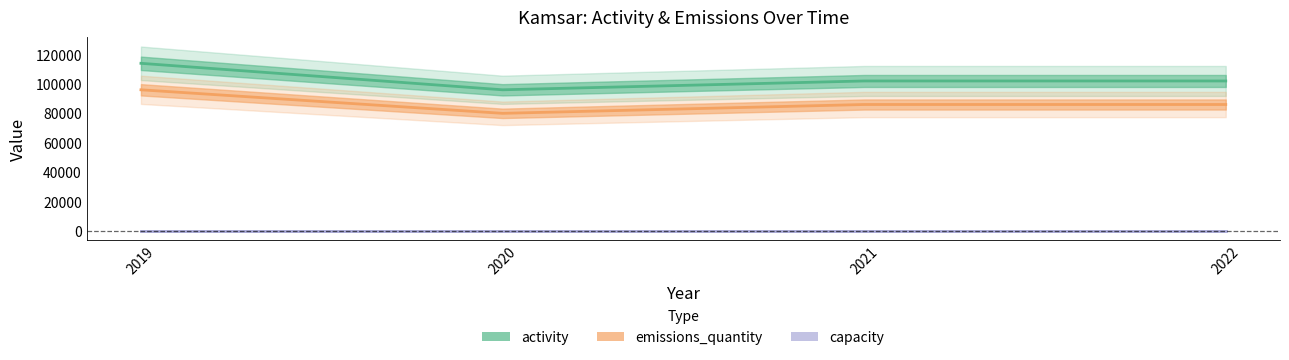

At which label is emissions_quantity closest to 88000?

2021